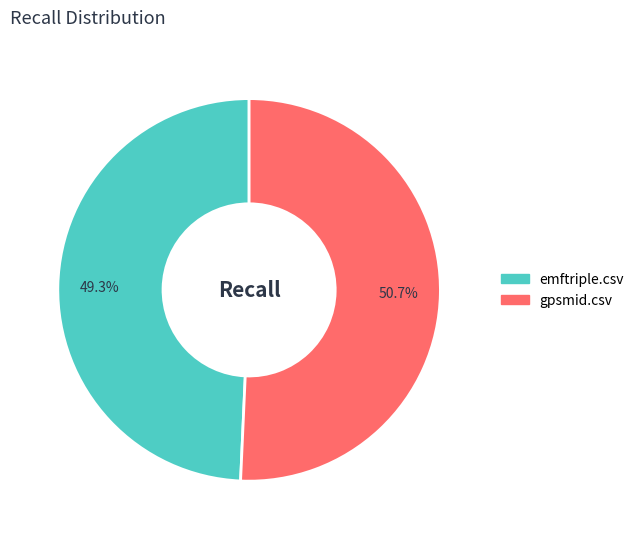

To the nearest percent, what is the combined percentage of emftriple.csv and gpsmid.csv?

100%